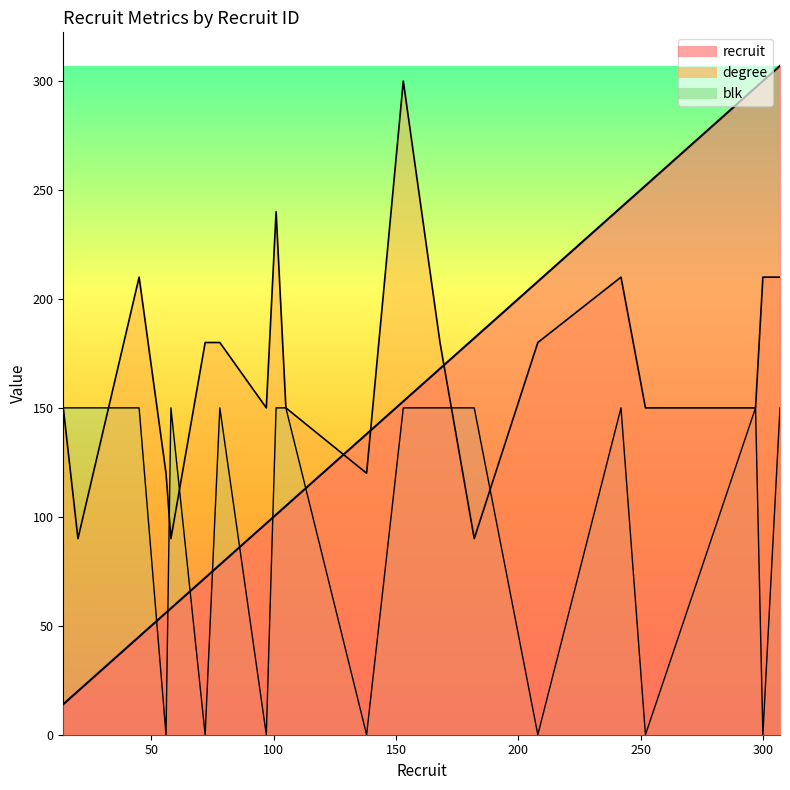

Rank the series at 105 from highest to lowest value.

degree, blk, recruit